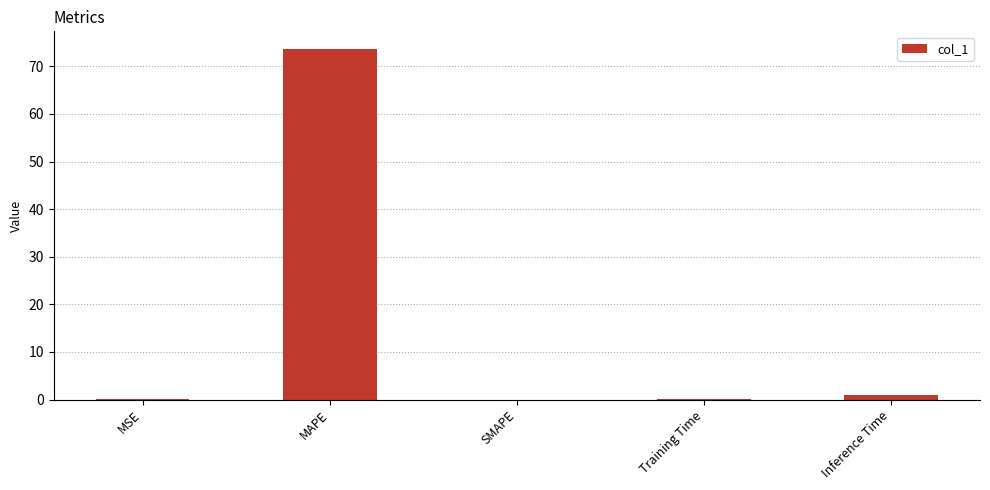

Is it true that the value at MSE is 0.2?

True